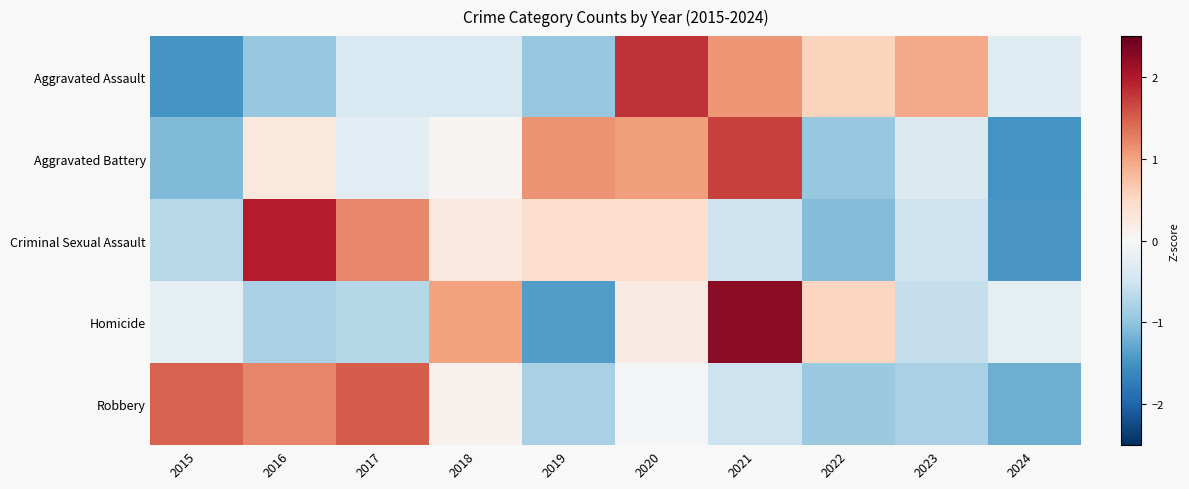

Which series has the widest spread of values?

Homicide